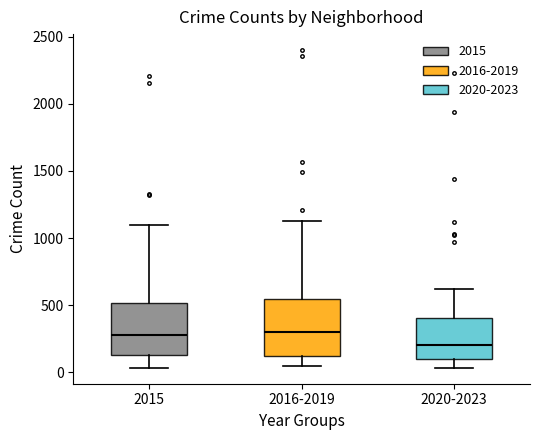

Reading left to right, read every box against the y-axis: the position of its median line, the range the box covers, and the ends of its whiskers. The values are not printed on the chart, so give them approximately, as read against the axis.

2015: median 300, box 150 to 500, whiskers 50 to 1100
2016-2019: median 300, box 100 to 550, whiskers 50 to 1150
2020-2023: median 200, box 100 to 400, whiskers 50 to 600